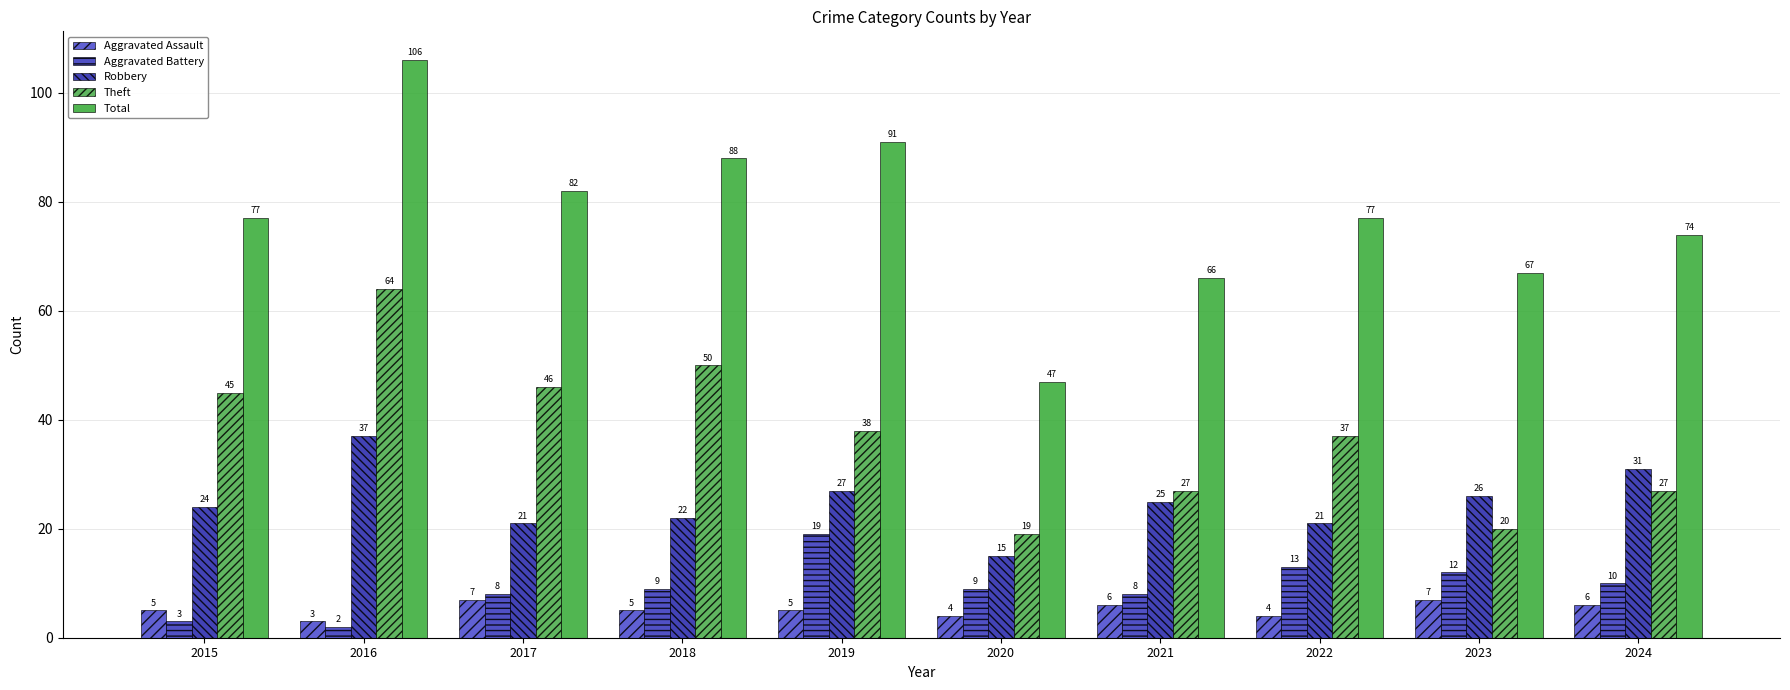

The Aggravated Assault series shows 12 at 2023. True or false?

False